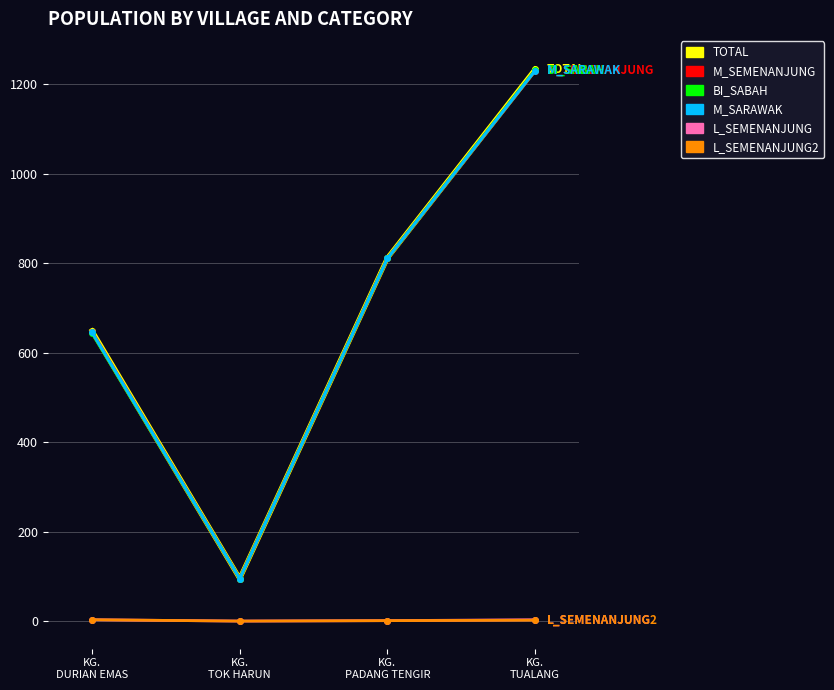

What is the sum of the BI_SABAH values at KG.
TUALANG and KG.
TOK HARUN?

1327